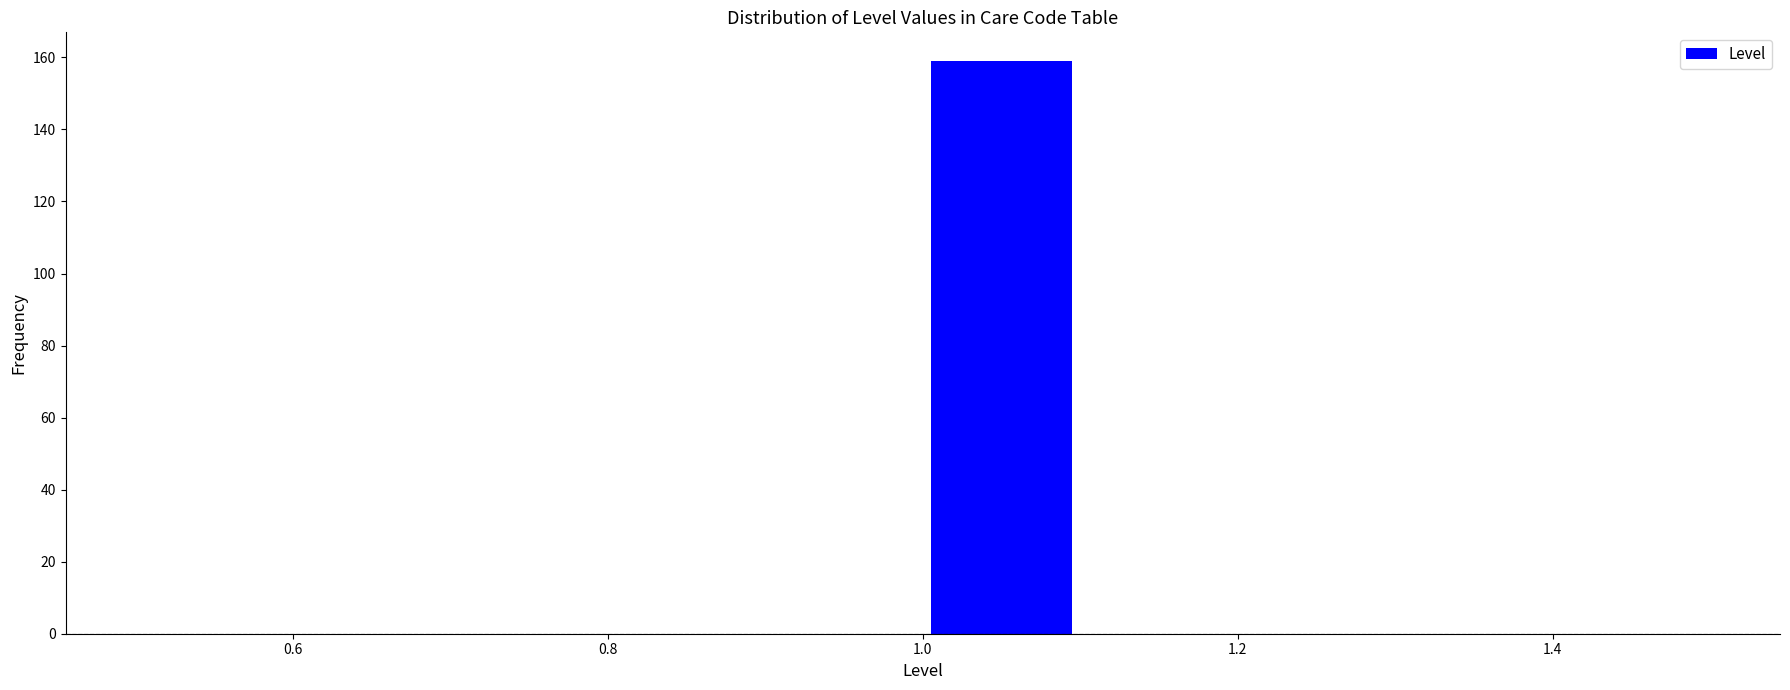

How tall is the bar that spans 1.0 to 1.1 on the x-axis? The values are not printed on the chart, so give them approximately, as read against the axis.

160